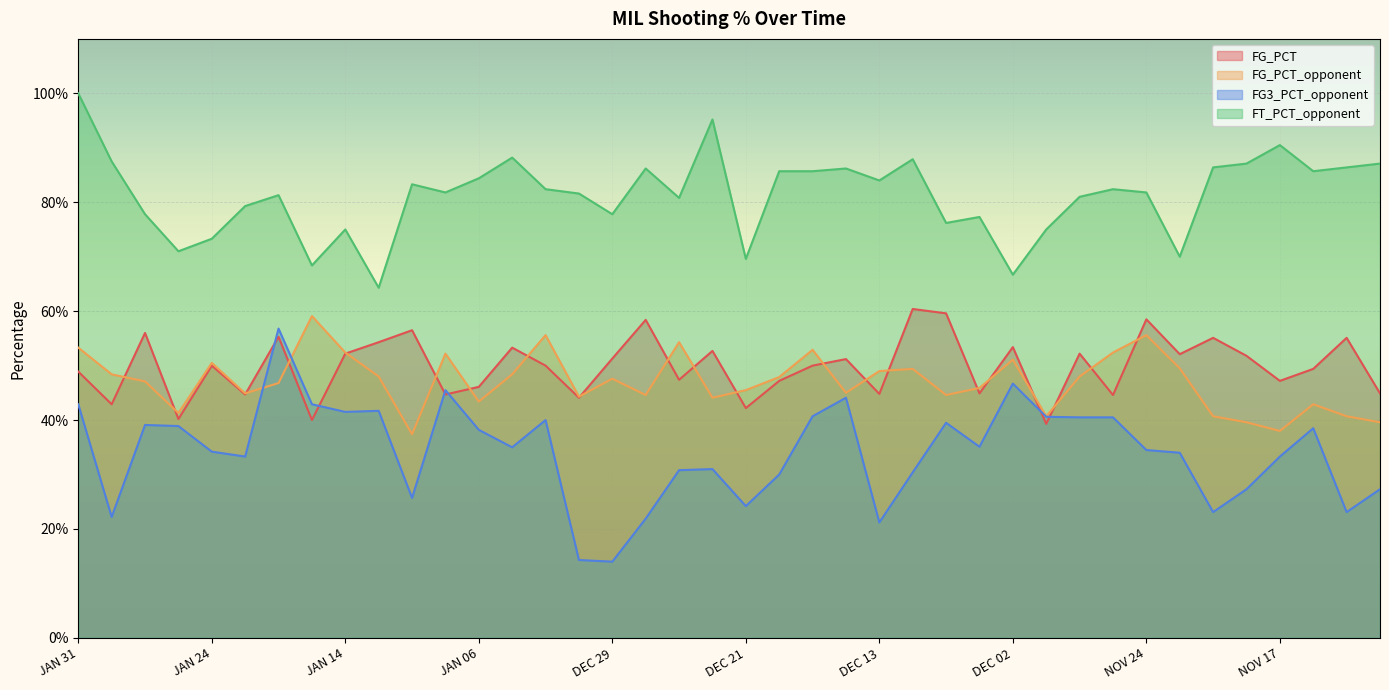

Reading left to right, what are all the values shown in this chart?

FG_PCT: JAN 31=0.5	JAN 29=0.4	JAN 27=0.6	JAN 26=0.4	JAN 24=0.5	JAN 22=0.4	JAN 20=0.6	JAN 17=0.4	JAN 14=0.5	JAN 13=0.5	JAN 11=0.6	JAN 08=0.4	JAN 06=0.5	JAN 04=0.5	JAN 03=0.5	JAN 01=0.4	DEC 29=0.5	DEC 27=0.6	DEC 25=0.5	DEC 23=0.5	DEC 21=0.4	DEC 19=0.5	DEC 17=0.5	DEC 16=0.5	DEC 13=0.4	DEC 11=0.6	DEC 07=0.6	DEC 05=0.4	DEC 02=0.5	NOV 30=0.4	NOV 28=0.5	NOV 26=0.4	NOV 24=0.6	NOV 22=0.5	NOV 20=0.6	NOV 18=0.5	NOV 17=0.5	NOV 15=0.5	NOV 13=0.6	NOV 11=0.4
FG_PCT_opponent: JAN 31=0.5	JAN 29=0.5	JAN 27=0.5	JAN 26=0.4	JAN 24=0.5	JAN 22=0.4	JAN 20=0.5	JAN 17=0.6	JAN 14=0.5	JAN 13=0.5	JAN 11=0.4	JAN 08=0.5	JAN 06=0.4	JAN 04=0.5	JAN 03=0.6	JAN 01=0.4	DEC 29=0.5	DEC 27=0.4	DEC 25=0.5	DEC 23=0.4	DEC 21=0.5	DEC 19=0.5	DEC 17=0.5	DEC 16=0.5	DEC 13=0.5	DEC 11=0.5	DEC 07=0.4	DEC 05=0.5	DEC 02=0.5	NOV 30=0.4	NOV 28=0.5	NOV 26=0.5	NOV 24=0.6	NOV 22=0.5	NOV 20=0.4	NOV 18=0.4	NOV 17=0.4	NOV 15=0.4	NOV 13=0.4	NOV 11=0.4
FG3_PCT_opponent: JAN 31=0.4	JAN 29=0.2	JAN 27=0.4	JAN 26=0.4	JAN 24=0.3	JAN 22=0.3	JAN 20=0.6	JAN 17=0.4	JAN 14=0.4	JAN 13=0.4	JAN 11=0.3	JAN 08=0.5	JAN 06=0.4	JAN 04=0.3	JAN 03=0.4	JAN 01=0.1	DEC 29=0.1	DEC 27=0.2	DEC 25=0.3	DEC 23=0.3	DEC 21=0.2	DEC 19=0.3	DEC 17=0.4	DEC 16=0.4	DEC 13=0.2	DEC 11=0.3	DEC 07=0.4	DEC 05=0.4	DEC 02=0.5	NOV 30=0.4	NOV 28=0.4	NOV 26=0.4	NOV 24=0.3	NOV 22=0.3	NOV 20=0.2	NOV 18=0.3	NOV 17=0.3	NOV 15=0.4	NOV 13=0.2	NOV 11=0.3
FT_PCT_opponent: JAN 31=1.0	JAN 29=0.9	JAN 27=0.8	JAN 26=0.7	JAN 24=0.7	JAN 22=0.8	JAN 20=0.8	JAN 17=0.7	JAN 14=0.8	JAN 13=0.6	JAN 11=0.8	JAN 08=0.8	JAN 06=0.8	JAN 04=0.9	JAN 03=0.8	JAN 01=0.8	DEC 29=0.8	DEC 27=0.9	DEC 25=0.8	DEC 23=1.0	DEC 21=0.7	DEC 19=0.9	DEC 17=0.9	DEC 16=0.9	DEC 13=0.8	DEC 11=0.9	DEC 07=0.8	DEC 05=0.8	DEC 02=0.7	NOV 30=0.8	NOV 28=0.8	NOV 26=0.8	NOV 24=0.8	NOV 22=0.7	NOV 20=0.9	NOV 18=0.9	NOV 17=0.9	NOV 15=0.9	NOV 13=0.9	NOV 11=0.9